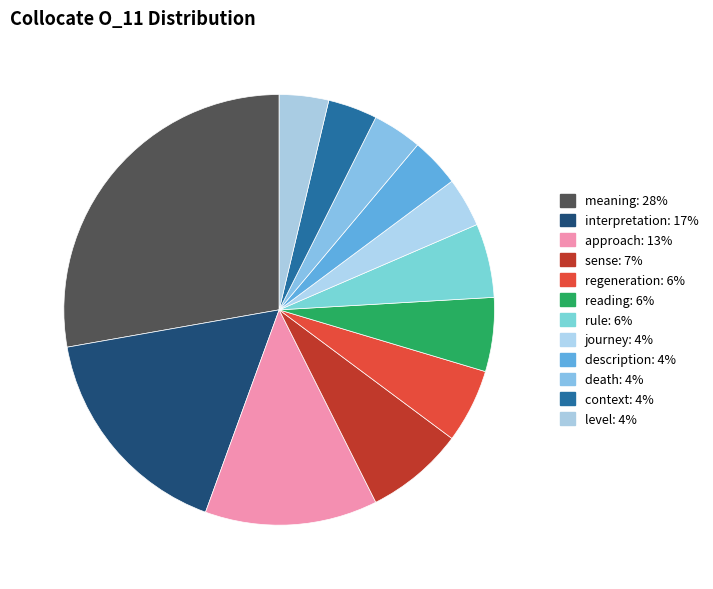

Count the number of slices in the pie.

12